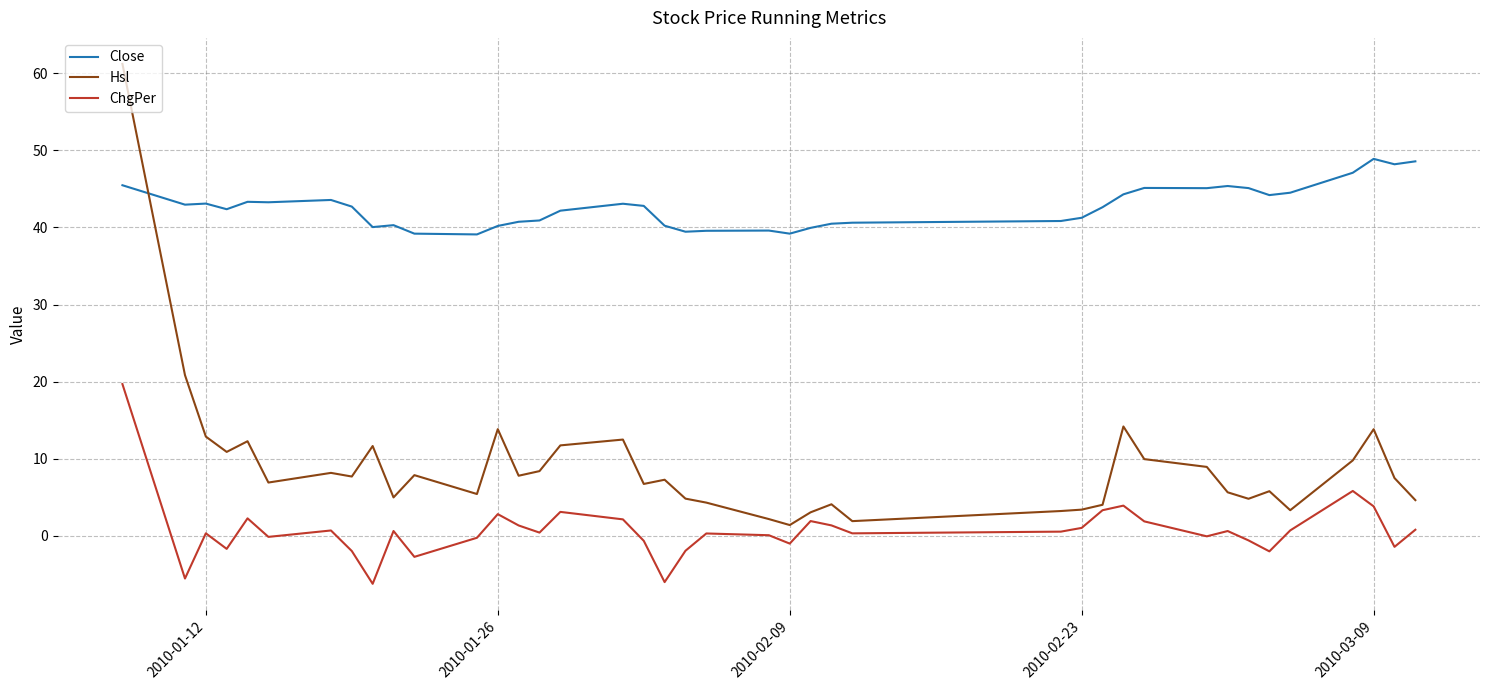

Which series has the largest range (max minus min)?

Hsl